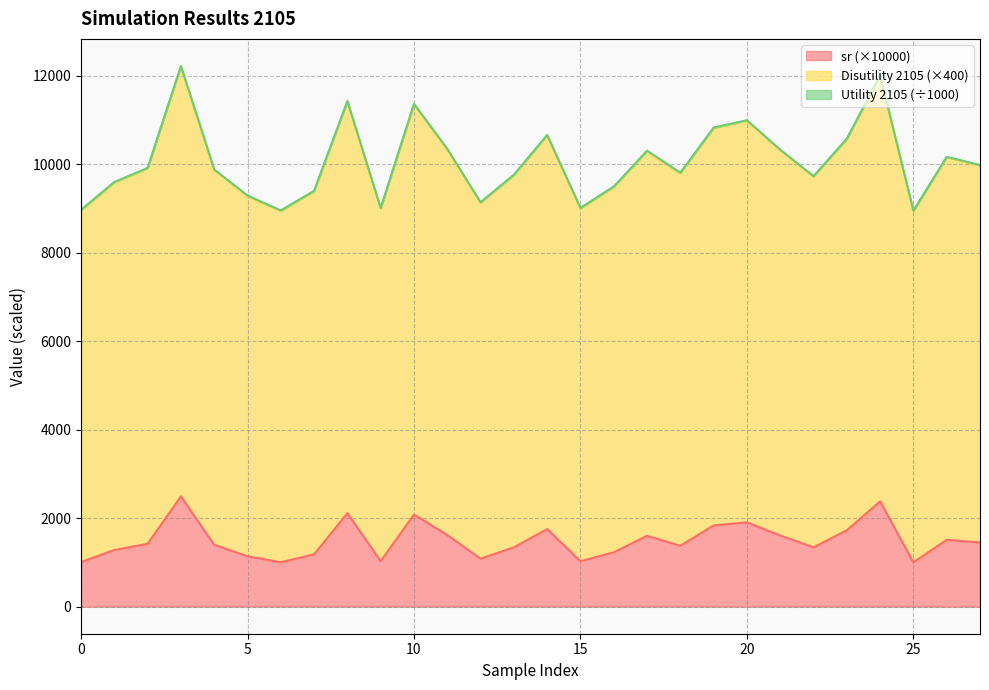

True or false: sr and Disutility 2105 intersect in this chart.

False